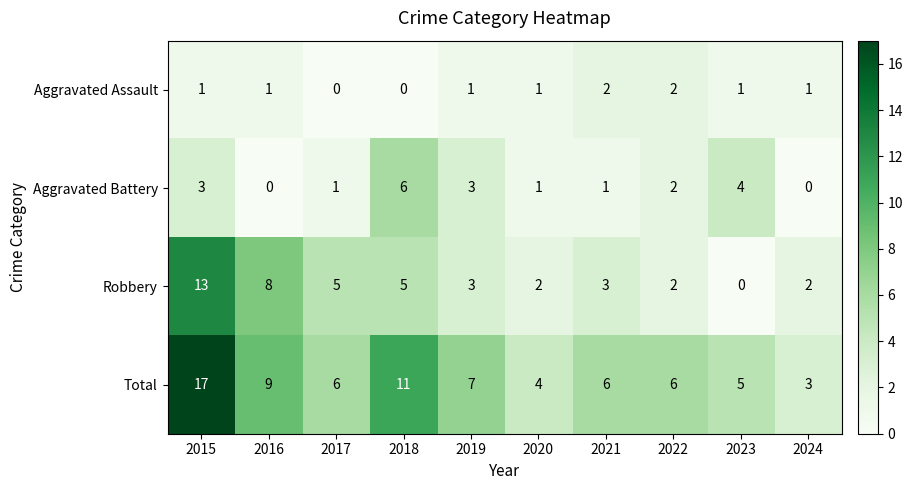

What is the total value across all series at 2024?

6